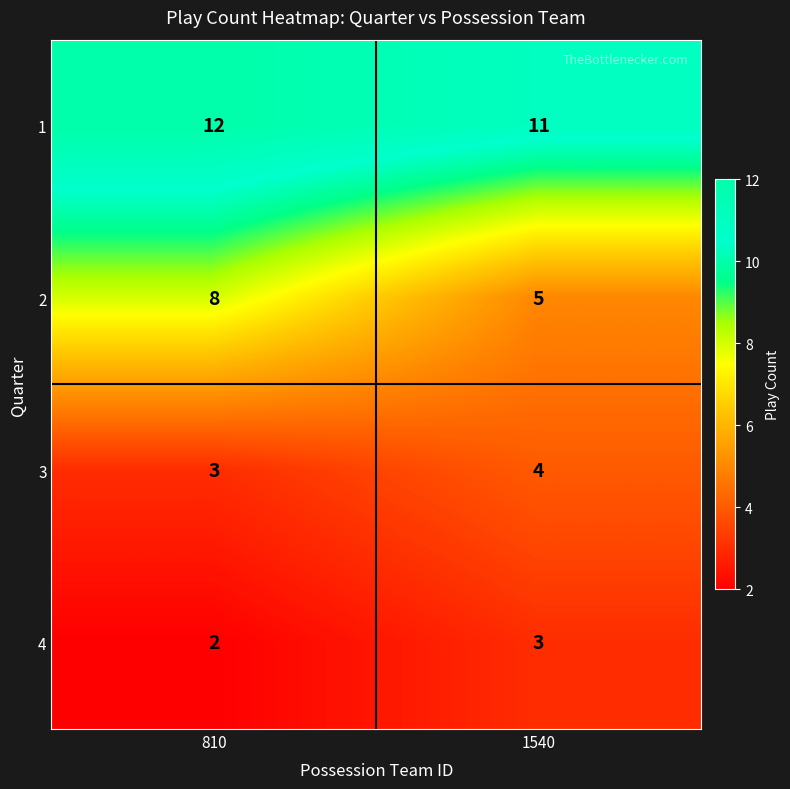

Which series has the largest range (max minus min)?

2